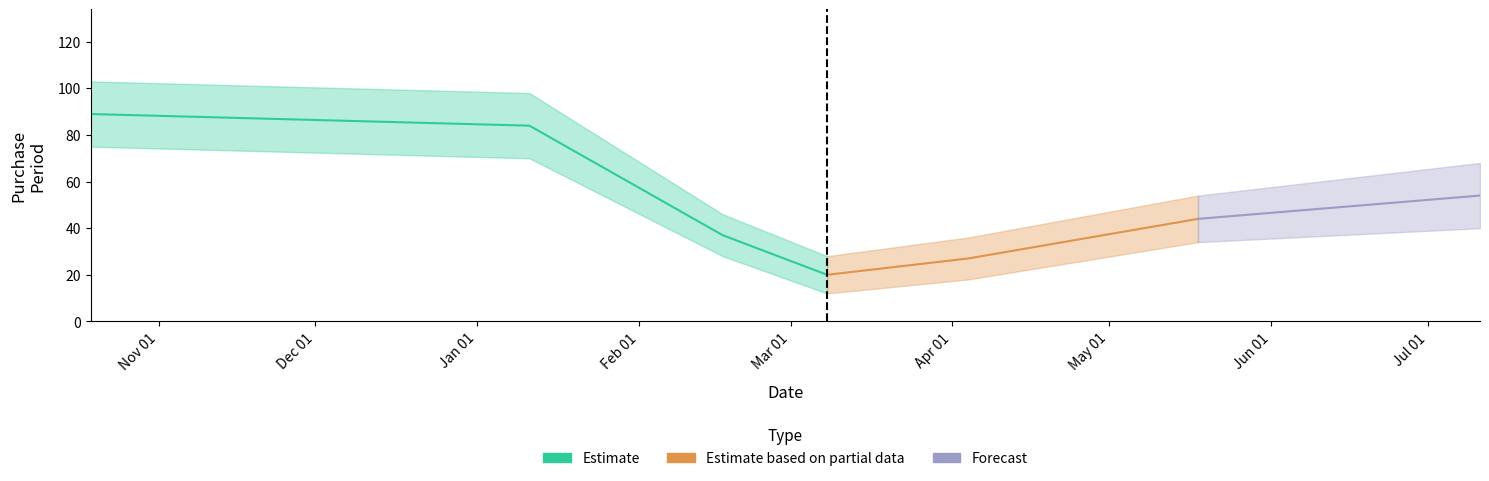

Is it true that the value at 2015-10-19 is 89?

True